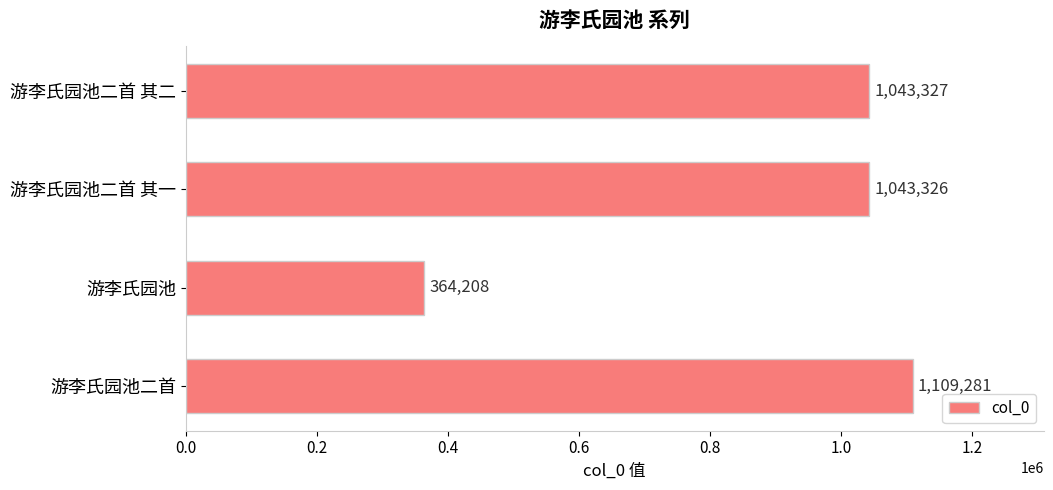

What is the change in value from 游李氏园池二首 其一 to 游李氏园池二首?

+65955